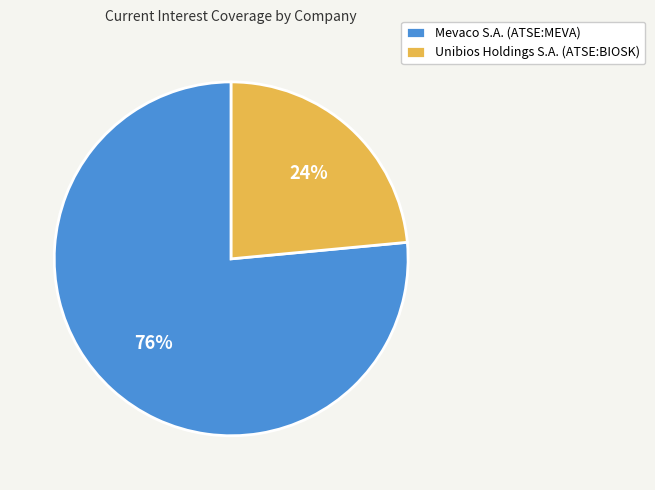

The Unibios Holdings S.A. (ATSE:BIOSK) slice represents 24% of the pie. True or false?

True